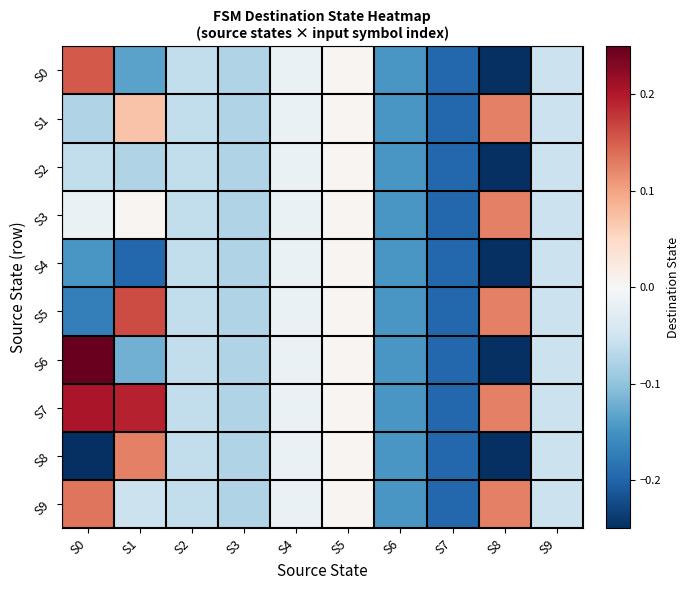

Which has a higher value, S8 or S1?

S1